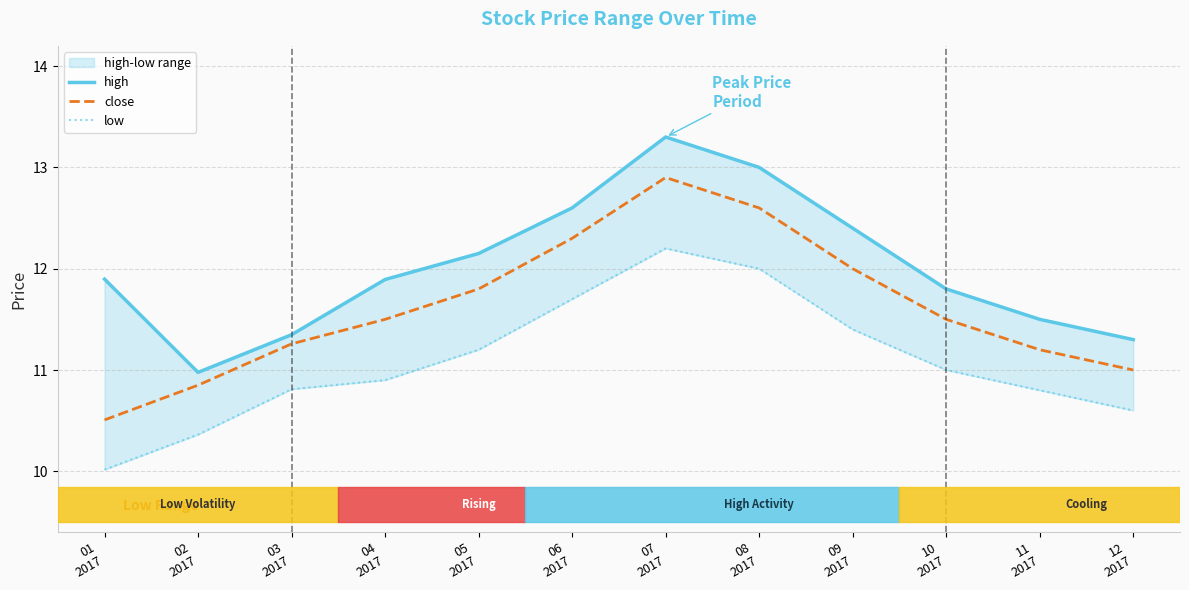

Which series has the largest range (max minus min)?

close